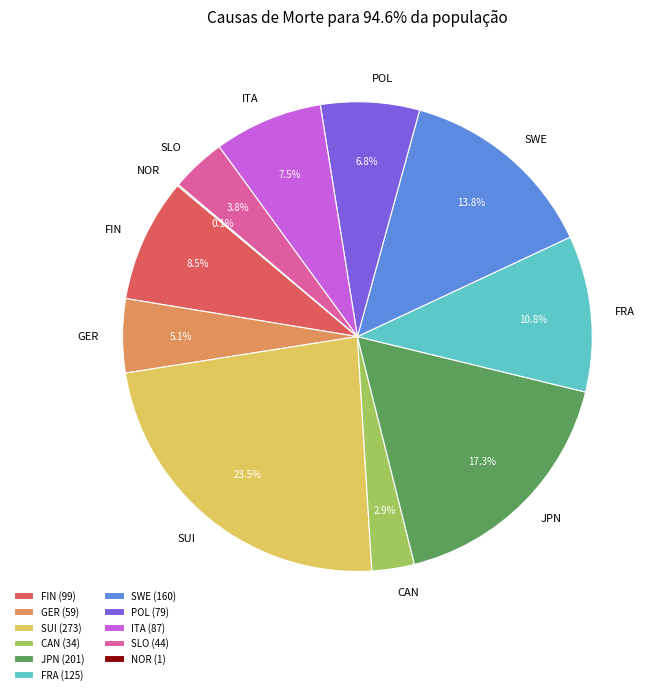

How much of the chart is everything except JPN?

82.7%